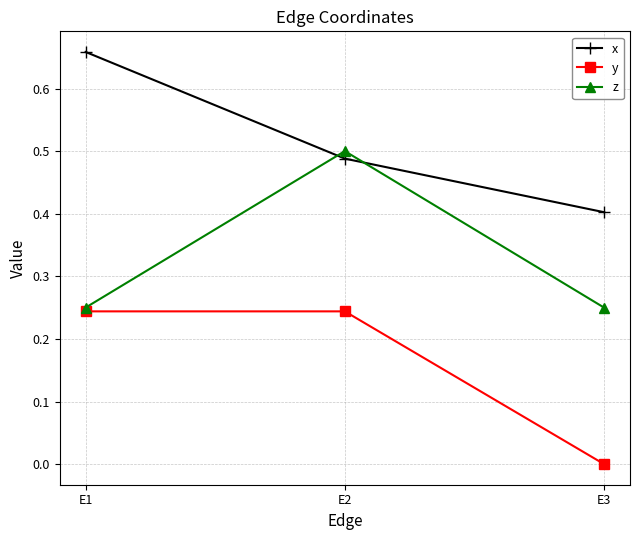

Which label corresponds to the largest value in the chart?

E1